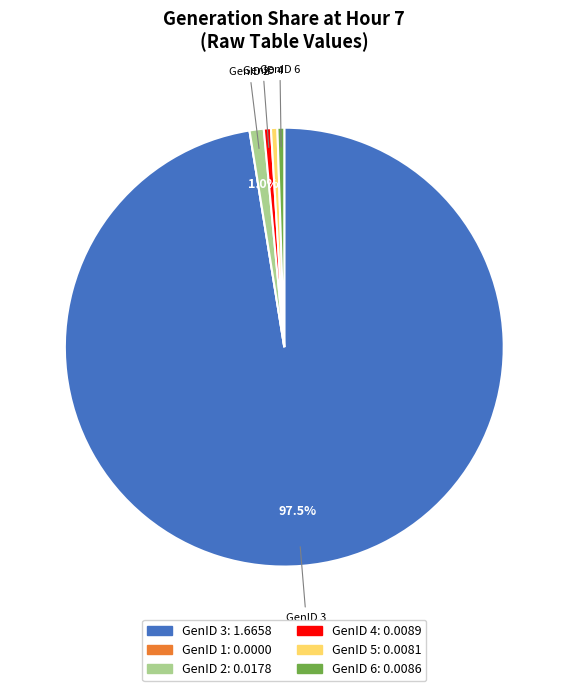

Does any single category account for the majority?

Yes